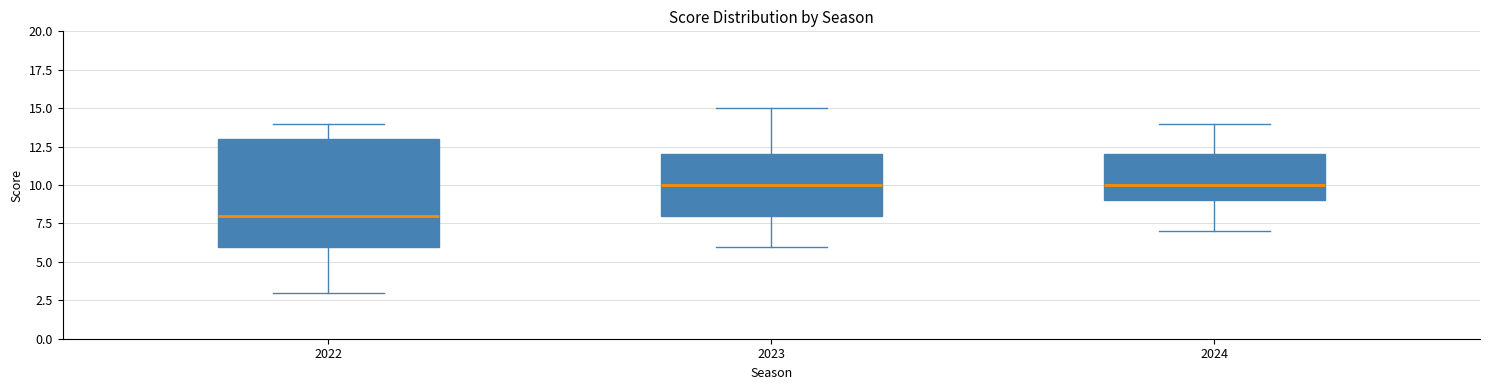

Reading left to right, transcribe this box plot: for each box, give where its median line is, the range the box spans, and where its two whiskers end, as read against the y-axis. The values are not printed on the chart, so give them approximately, as read against the axis.

2022: median 8, box 6 to 13, whiskers 3 to 14
2023: median 10, box 8 to 12, whiskers 6 to 15
2024: median 10, box 9 to 12, whiskers 7 to 14